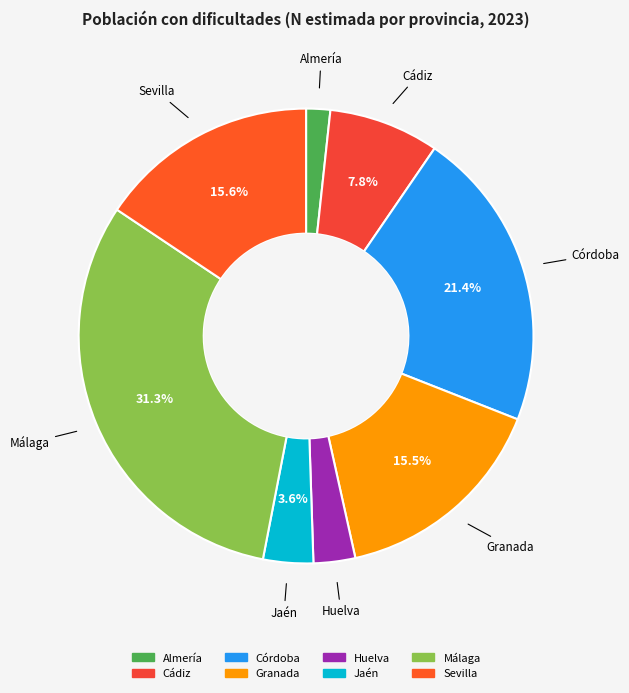

Which slice is the smallest?

Almería